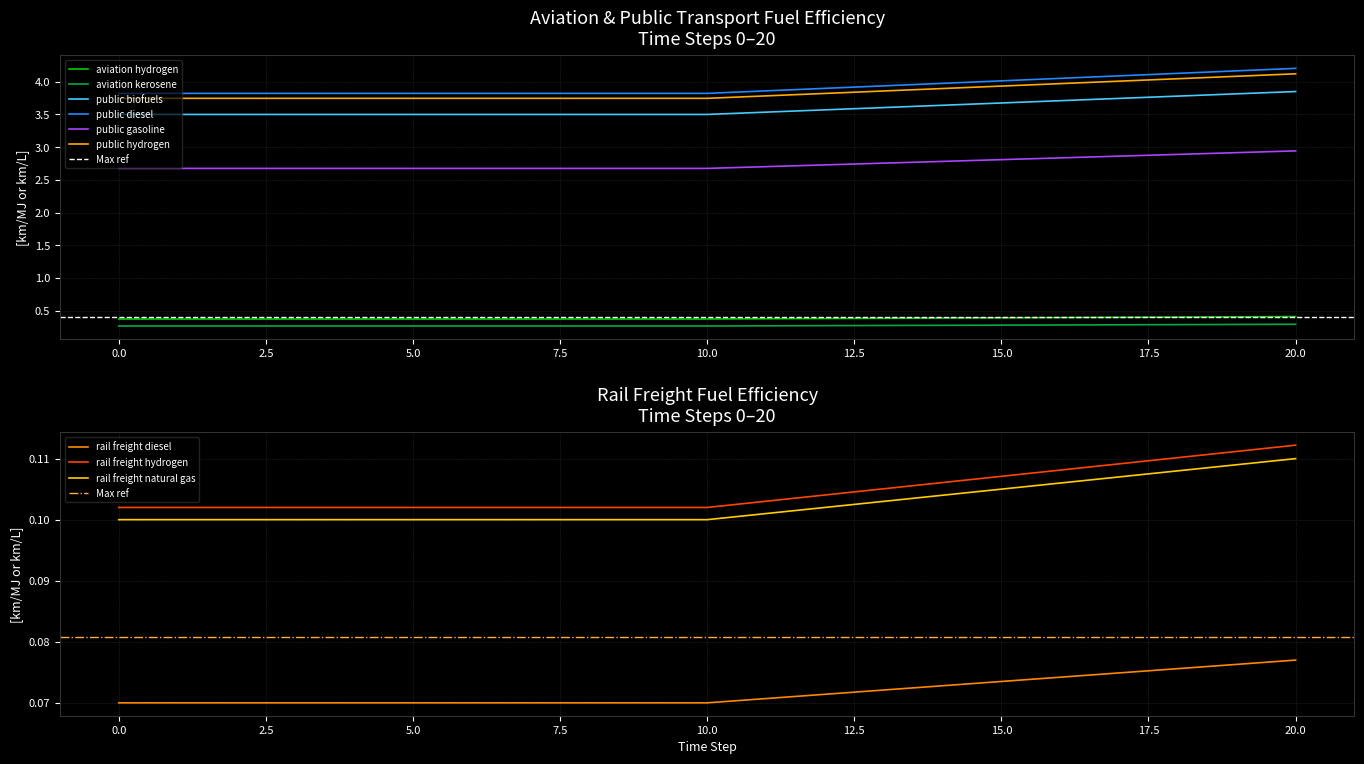

True or false: fuelefficiency_trns_aviation_kerosene and fuelefficiency_trns_public_biofuels cross at least once.

False